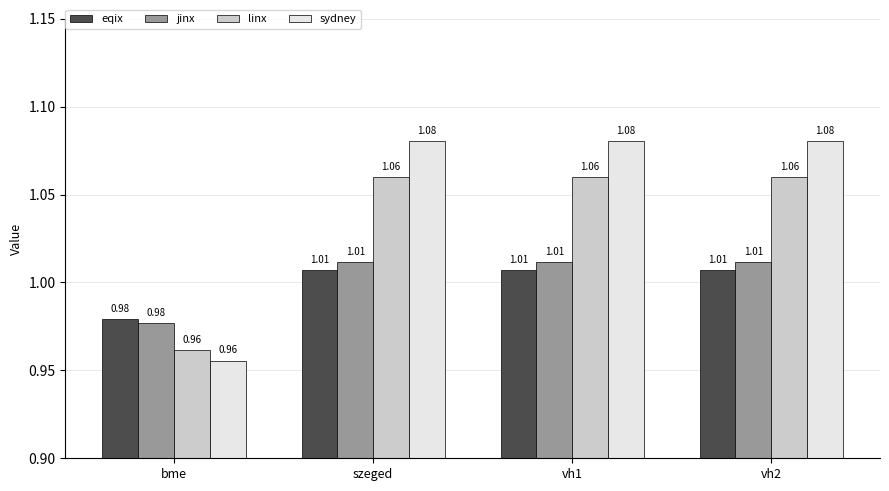

The jinx series shows 1.3 at vh1. True or false?

False